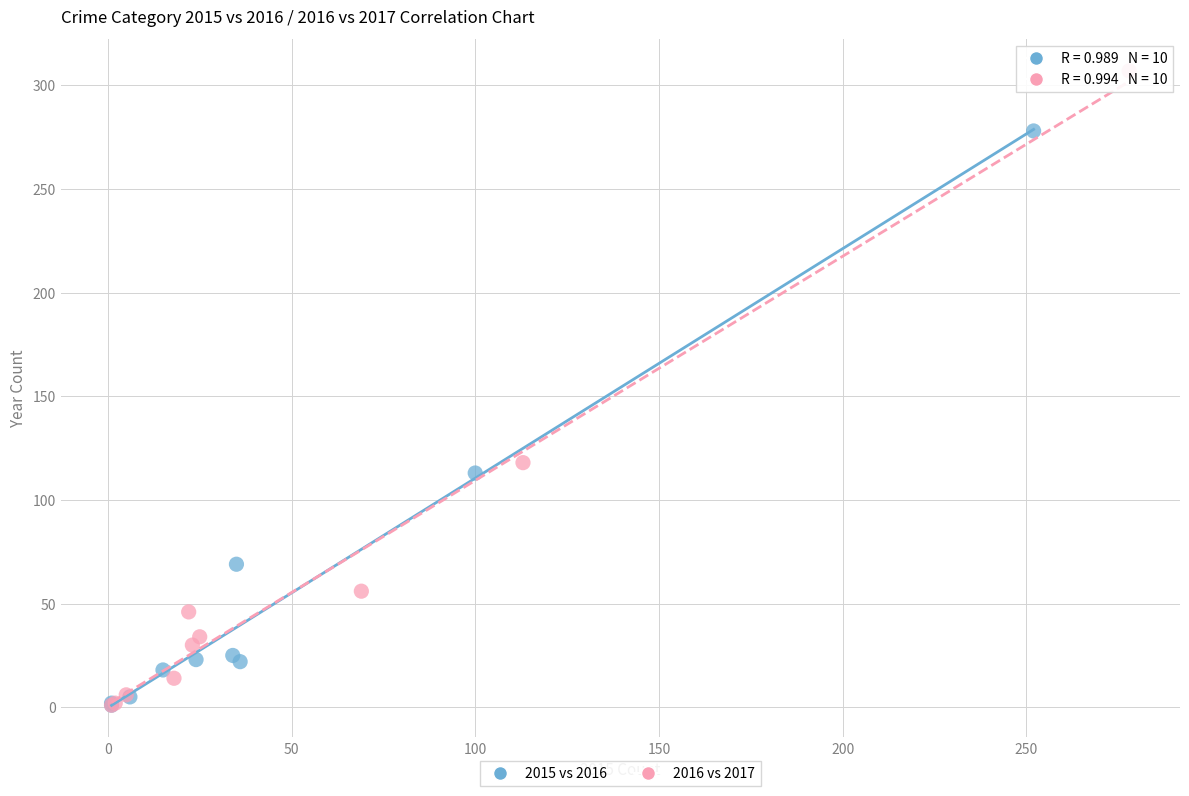

Which series reaches the maximum Y coordinate?

2016 vs 2017